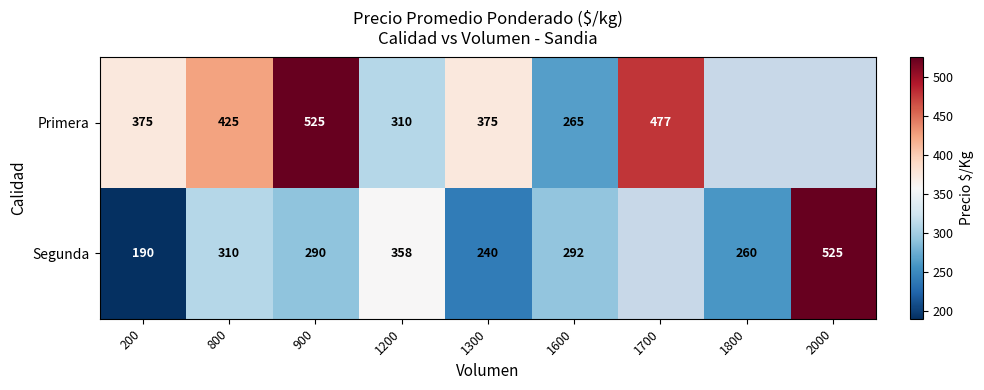

What is the spread (max minus min) of values at 1300?

135